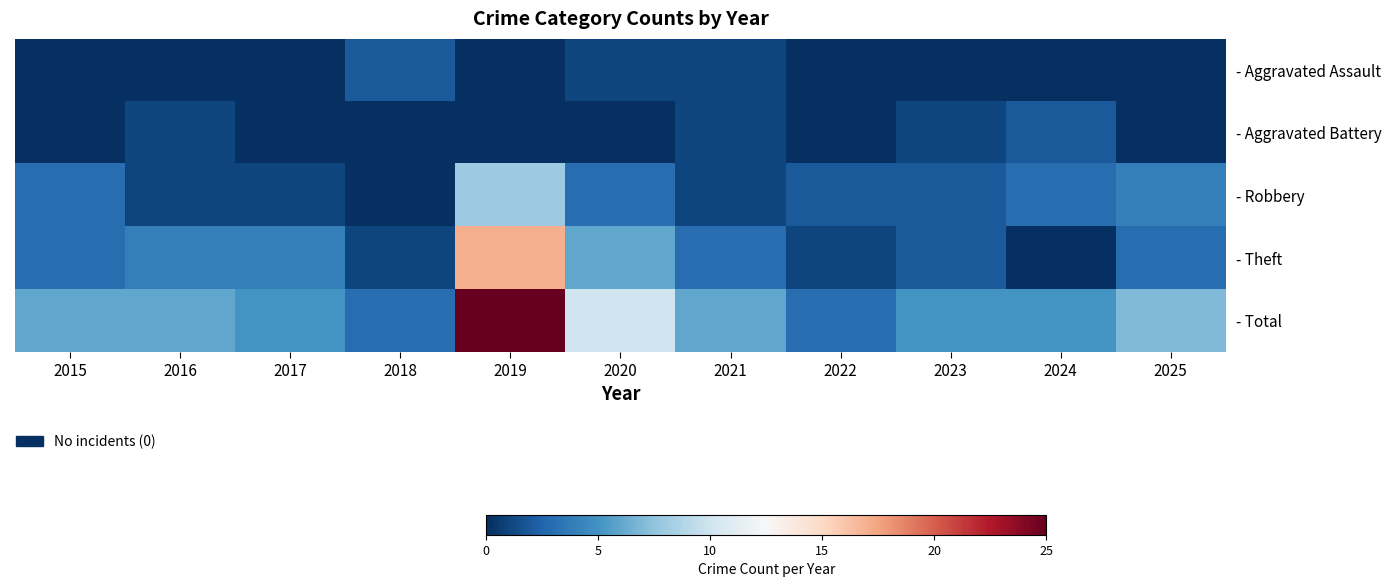

At which category is the sum across all series the highest?

2019